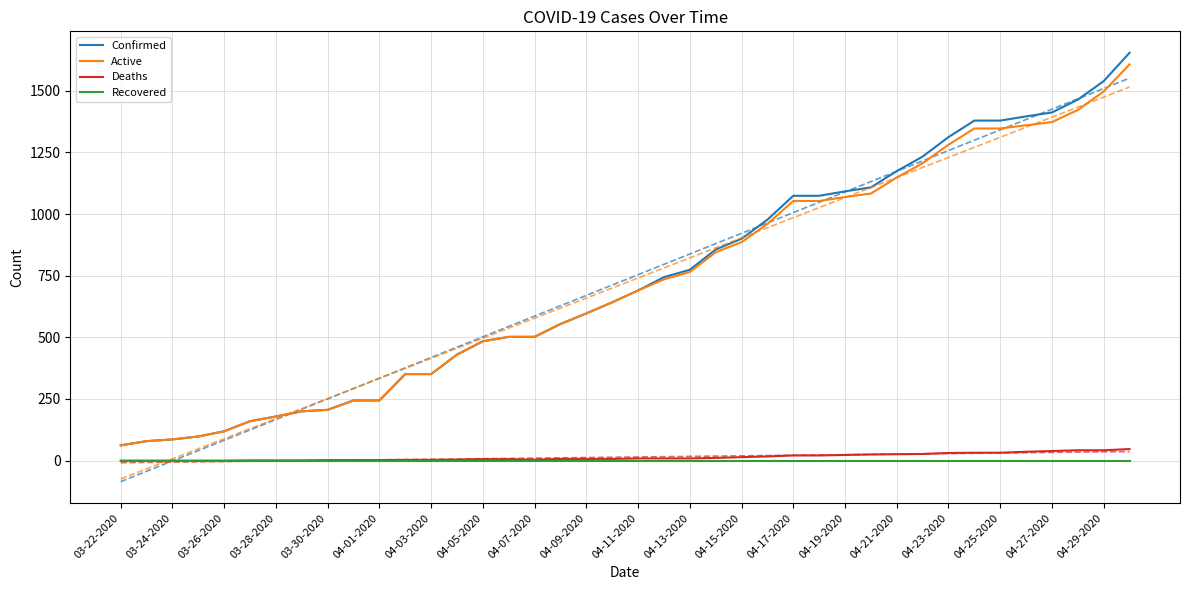

True or false: Active and Deaths cross at least once.

False